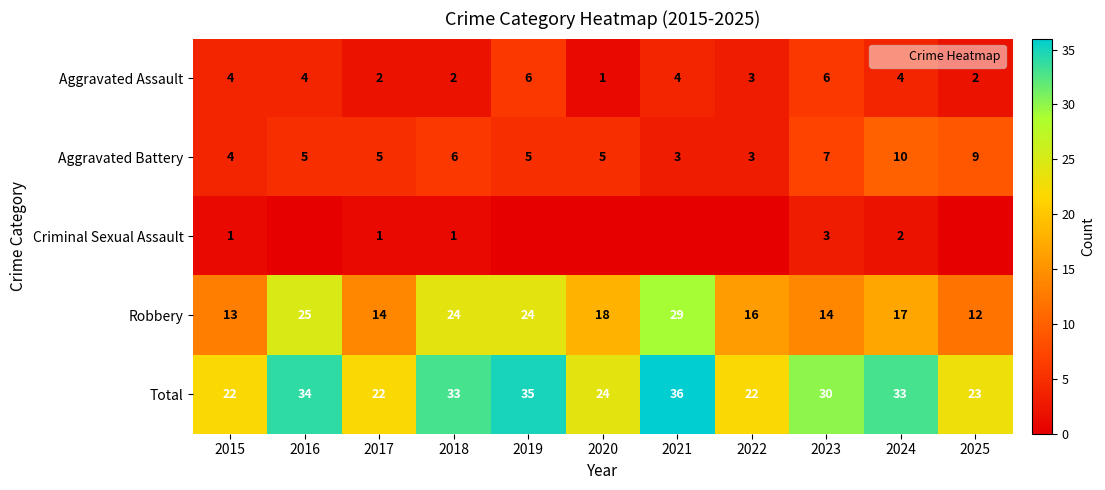

How many data points does each series have?

11